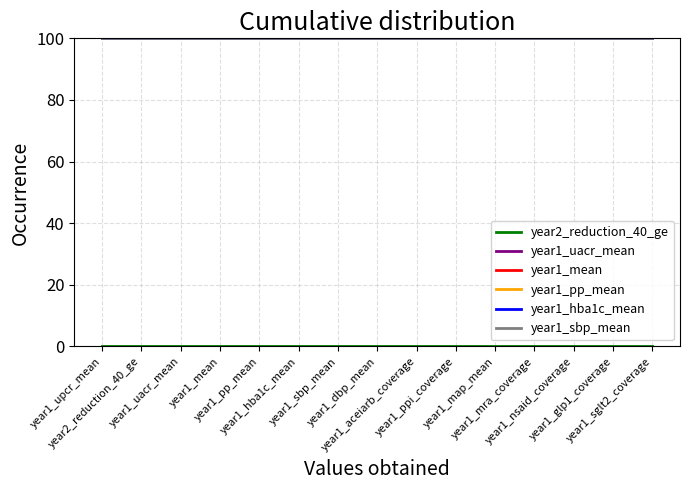

True or false: year1_hba1c_mean and year1_sbp_mean intersect in this chart.

False